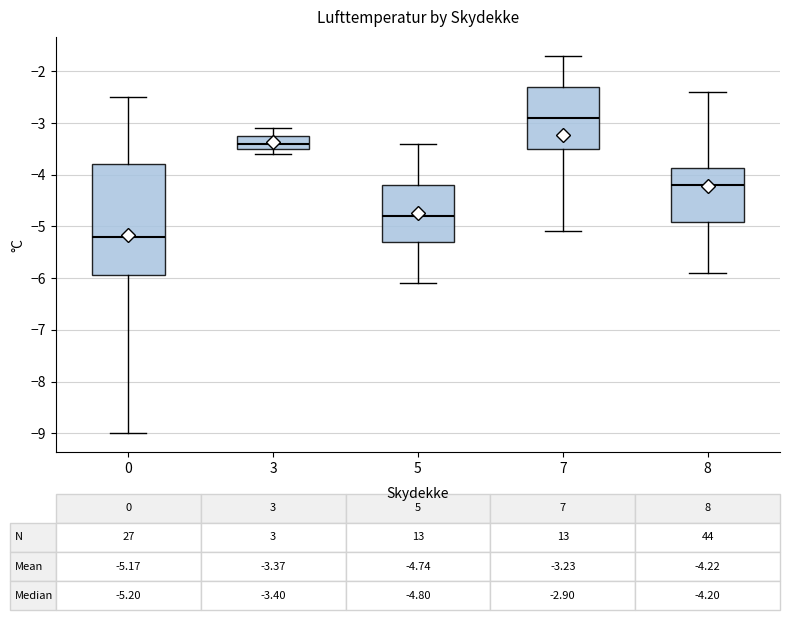

Which box's median line is the lowest?

0